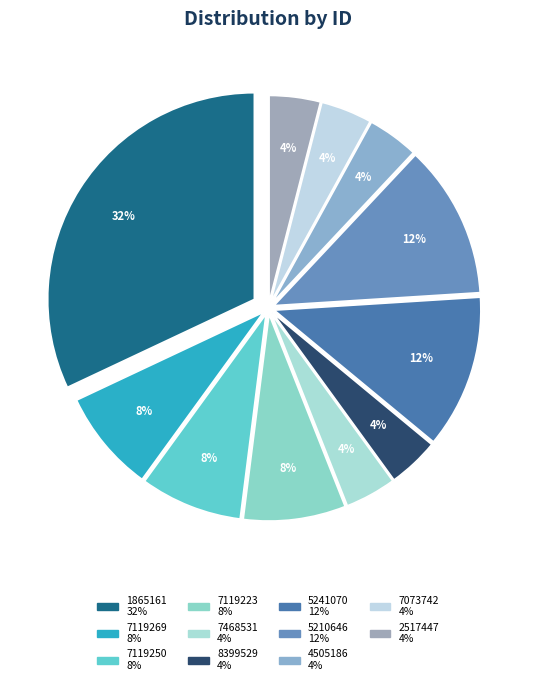

Count the number of slices in the pie.

11